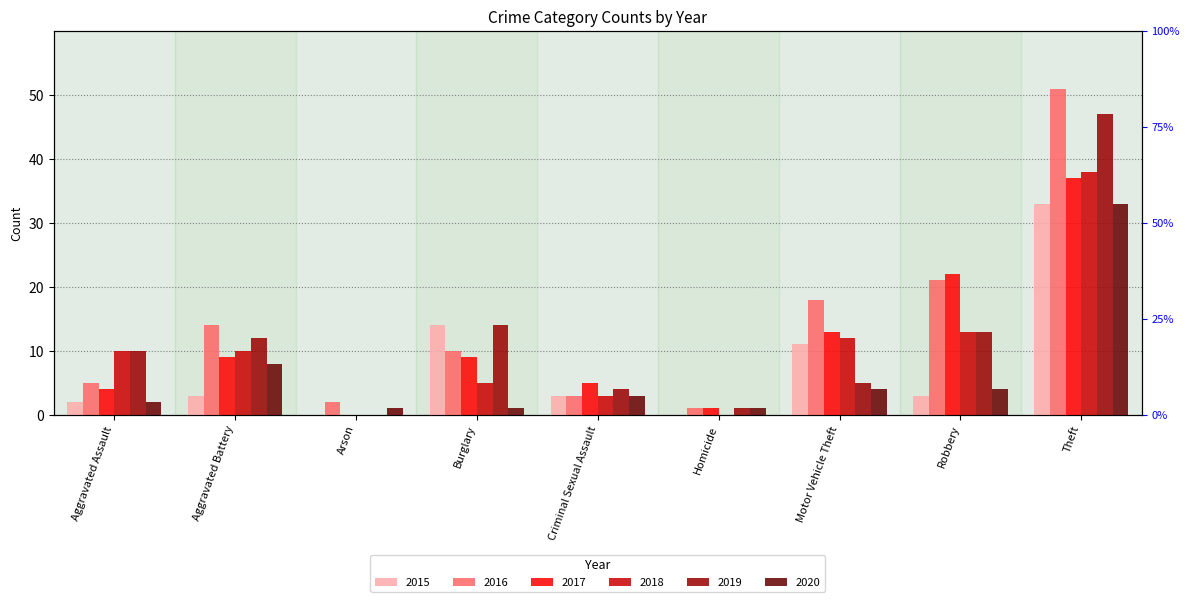

What is the sum of all 2017 values?

100